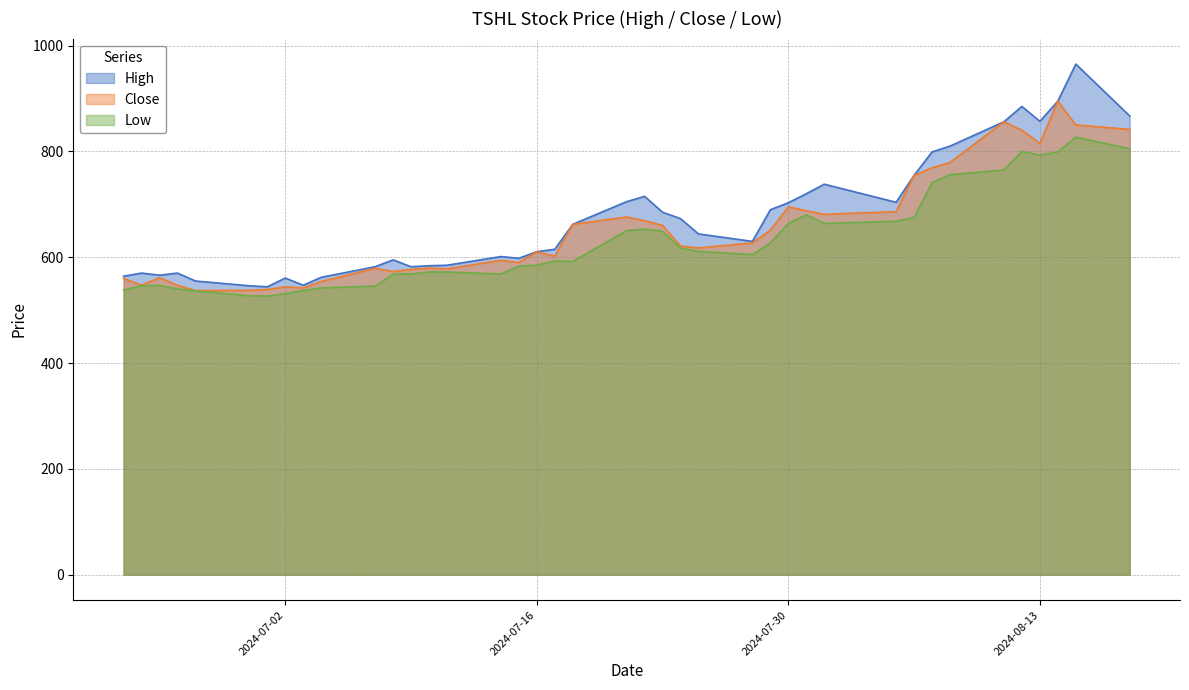

Reading left to right, list all the values displayed in this chart.

High: 2024-06-23=564.0	2024-06-24=570.0	2024-06-25=566.0	2024-06-26=570.0	2024-06-27=555.0	2024-06-30=546.0	2024-07-01=544.0	2024-07-02=560.6	2024-07-03=547.0	2024-07-04=562.0	2024-07-07=582.0	2024-07-08=595.0	2024-07-09=582.0	2024-07-10=583.9	2024-07-11=584.8	2024-07-14=601.2	2024-07-15=598.0	2024-07-16=610.4	2024-07-17=615.0	2024-07-18=662.2	2024-07-21=705.0	2024-07-22=715.0	2024-07-23=685.0	2024-07-24=672.9	2024-07-25=644.0	2024-07-28=629.9	2024-07-29=689.7	2024-07-30=702.9	2024-07-31=720.0	2024-08-01=738.0	2024-08-05=703.8	2024-08-06=754.7	2024-08-07=799.0	2024-08-08=810.0	2024-08-11=856.0	2024-08-12=885.0	2024-08-13=856.8	2024-08-14=895.0	2024-08-15=965.0	2024-08-18=867.0
Close: 2024-06-23=559.9	2024-06-24=547.0	2024-06-25=561.0	2024-06-26=546.9	2024-06-27=537.0	2024-06-30=537.3	2024-07-01=539.0	2024-07-02=543.9	2024-07-03=542.0	2024-07-04=554.0	2024-07-07=579.0	2024-07-08=573.0	2024-07-09=577.0	2024-07-10=579.5	2024-07-11=578.0	2024-07-14=594.0	2024-07-15=590.0	2024-07-16=610.0	2024-07-17=602.0	2024-07-18=662.2	2024-07-21=676.0	2024-07-22=669.0	2024-07-23=660.0	2024-07-24=621.0	2024-07-25=617.5	2024-07-28=627.0	2024-07-29=651.0	2024-07-30=695.0	2024-07-31=687.9	2024-08-01=681.0	2024-08-05=686.1	2024-08-06=754.7	2024-08-07=769.0	2024-08-08=779.0	2024-08-11=856.0	2024-08-12=840.0	2024-08-13=815.0	2024-08-14=895.0	2024-08-15=850.0	2024-08-18=841.5
Low: 2024-06-23=538.0	2024-06-24=546.0	2024-06-25=546.7	2024-06-26=540.0	2024-06-27=536.5	2024-06-30=527.0	2024-07-01=526.6	2024-07-02=531.1	2024-07-03=537.1	2024-07-04=542.0	2024-07-07=545.4	2024-07-08=568.0	2024-07-09=568.5	2024-07-10=572.1	2024-07-11=572.0	2024-07-14=568.3	2024-07-15=583.0	2024-07-16=585.0	2024-07-17=593.0	2024-07-18=592.0	2024-07-21=650.3	2024-07-22=653.0	2024-07-23=649.0	2024-07-24=617.1	2024-07-25=611.0	2024-07-28=605.0	2024-07-29=627.0	2024-07-30=664.0	2024-07-31=680.0	2024-08-01=664.0	2024-08-05=668.0	2024-08-06=675.0	2024-08-07=741.0	2024-08-08=756.0	2024-08-11=765.0	2024-08-12=800.0	2024-08-13=793.0	2024-08-14=799.0	2024-08-15=827.0	2024-08-18=805.0